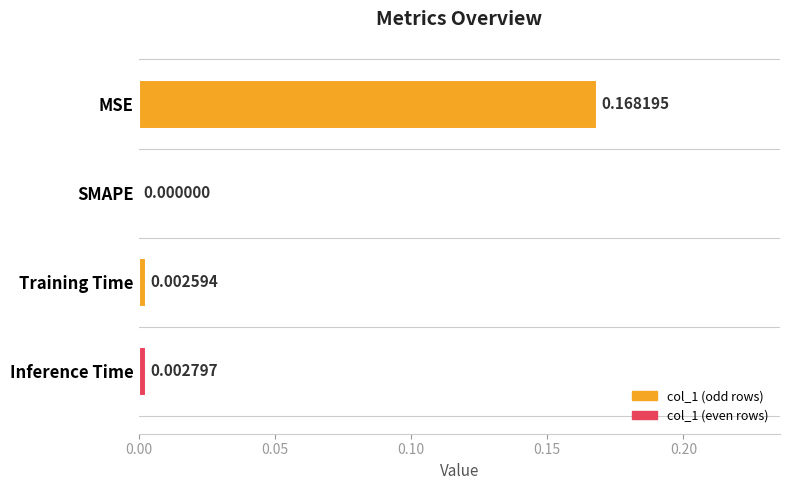

Count the number of values greater than 0.

3